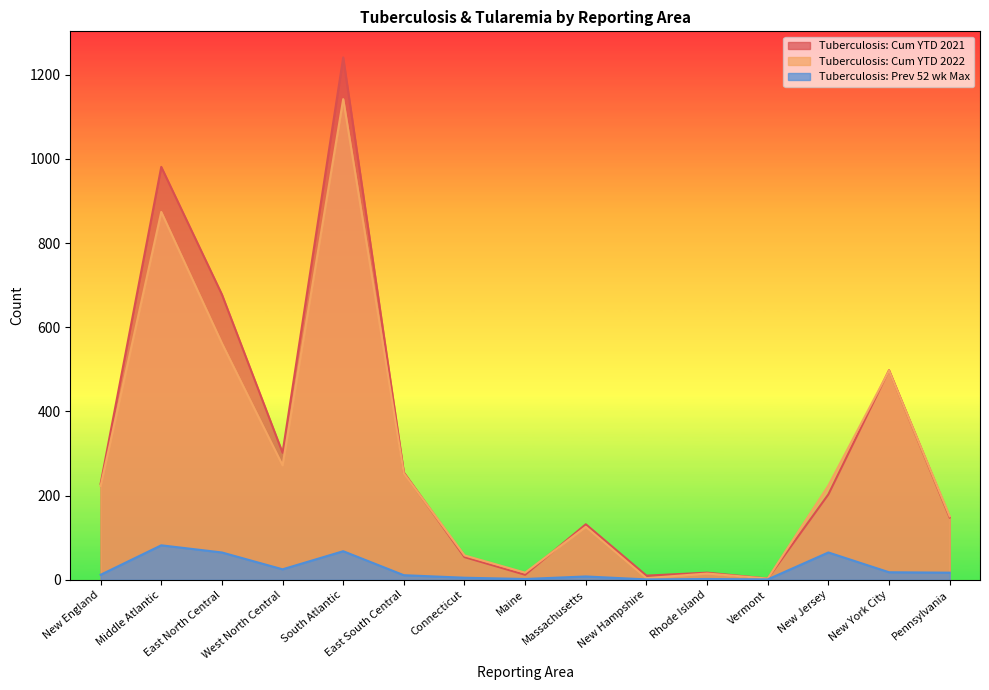

What is the difference between the highest and lowest values at Massachusetts?

124